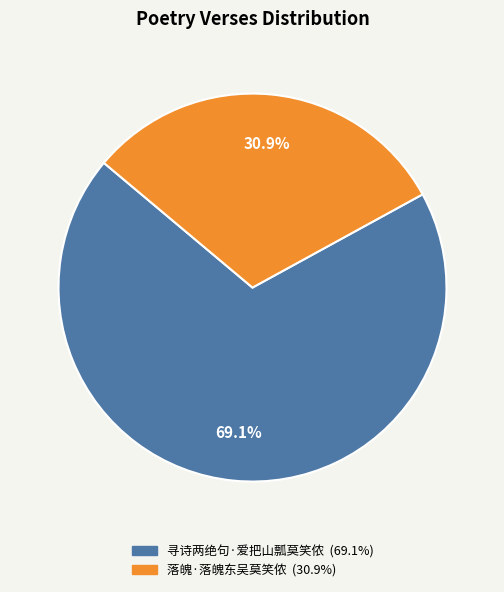

To the nearest percent, what portion does 落魄·落魄东吴莫笑侬 represent?

31%